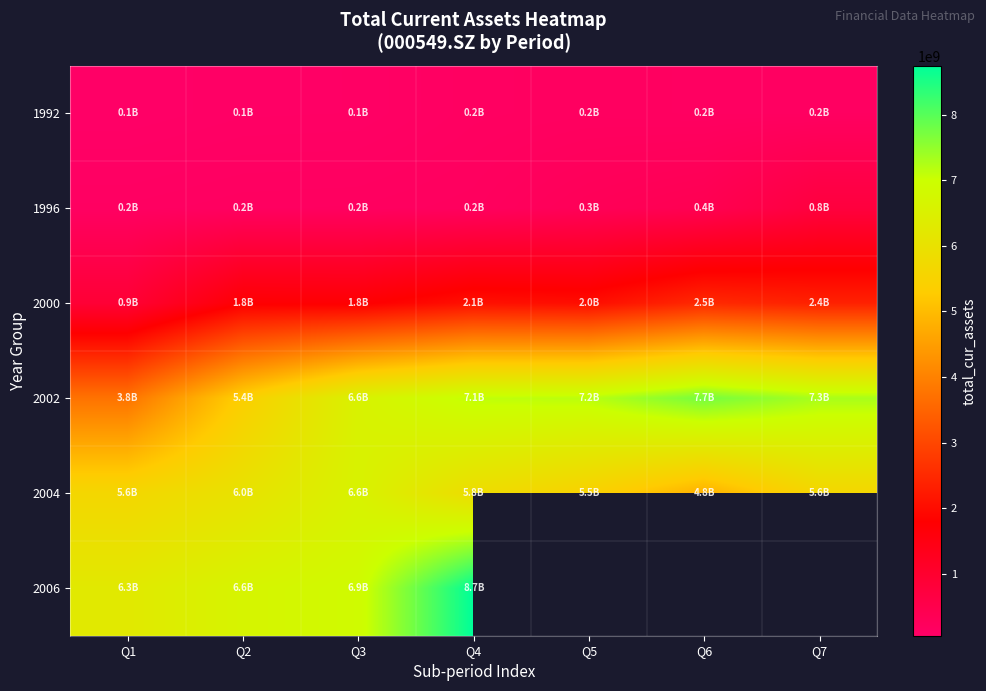

What is the difference between the 2000 values at Q7 and Q3?

620140033.5